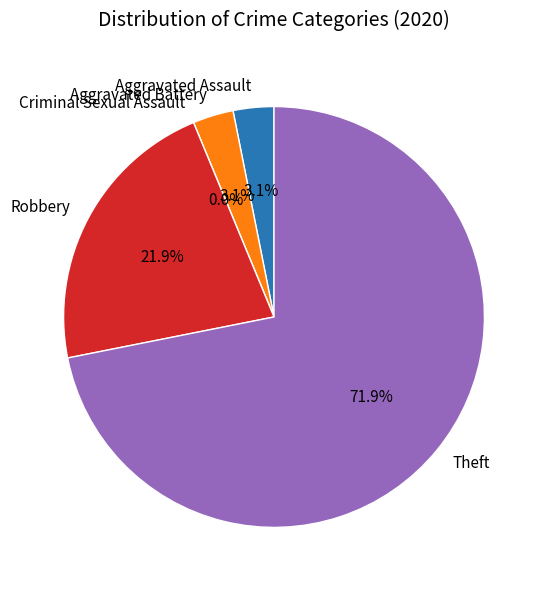

Which category has the biggest portion of the pie?

Theft